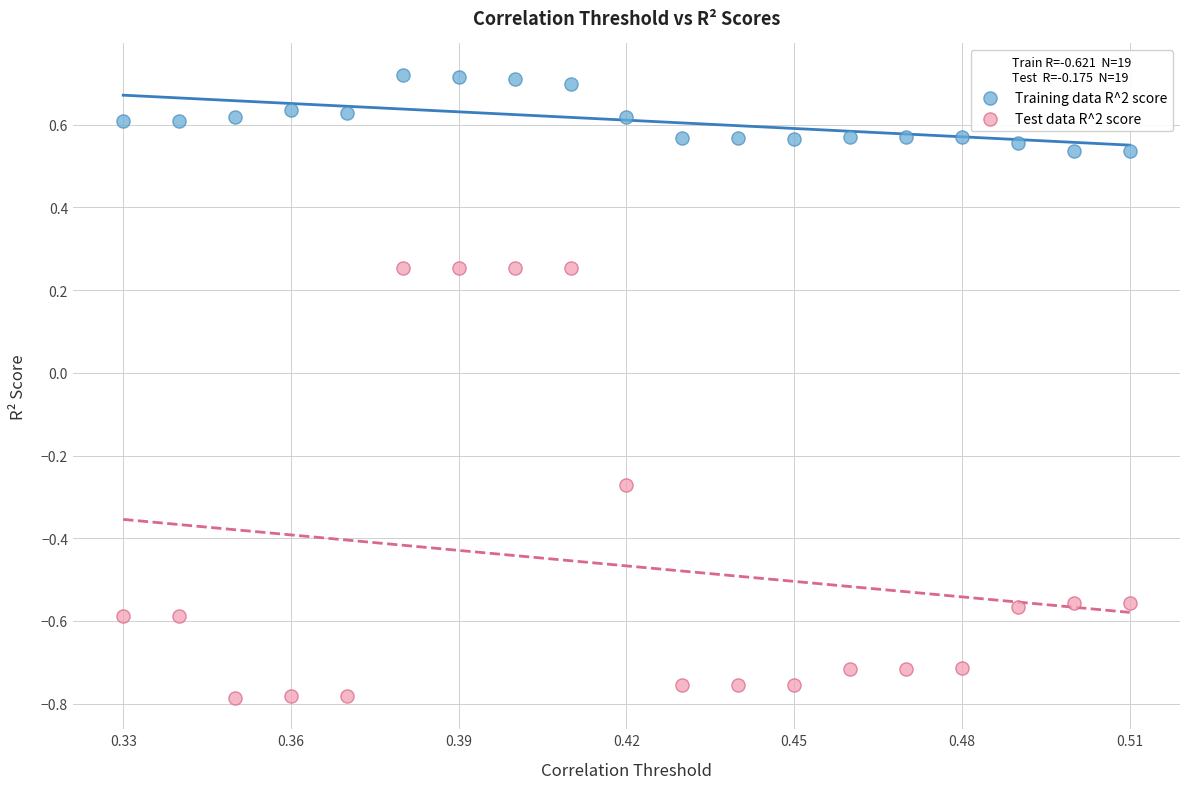

Across all data points, what is the range of Y values (max minus min)?

1.5